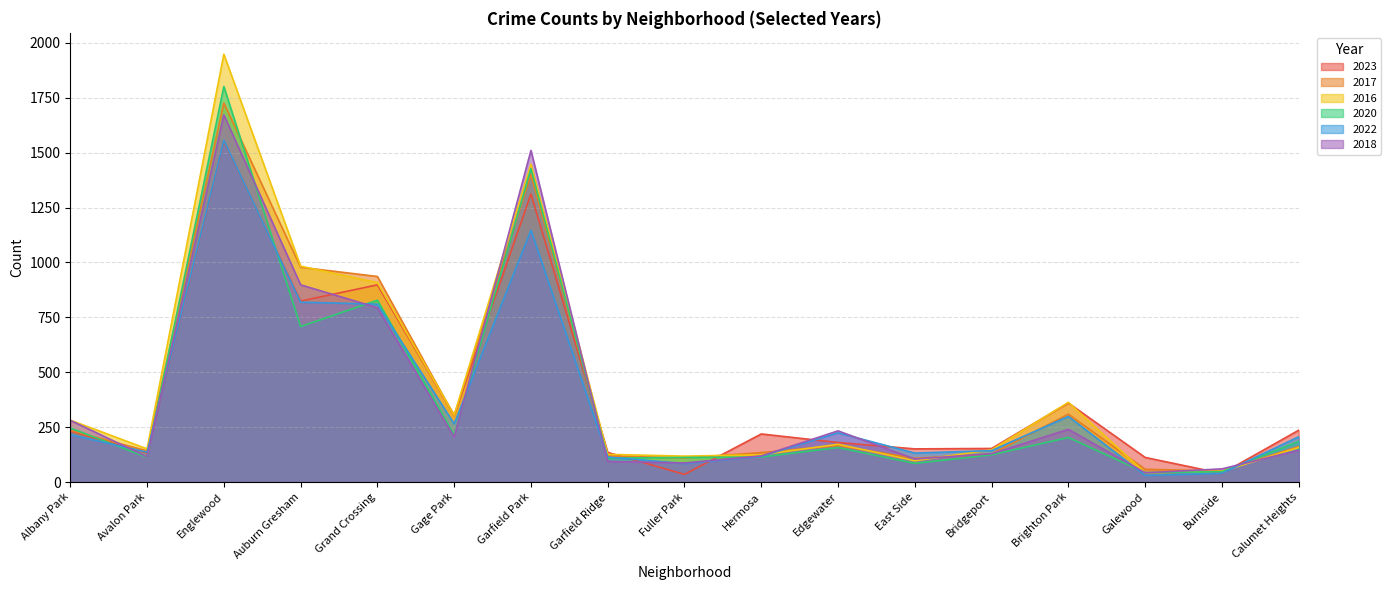

At which label does 2020 first exceed 157?

Albany Park